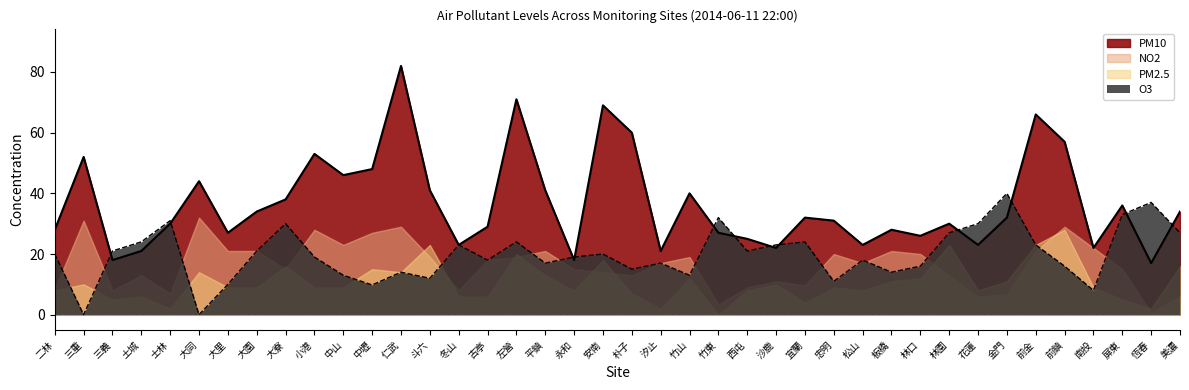

What are all the series names shown in the legend?

PM10, NO2, PM2.5, O3